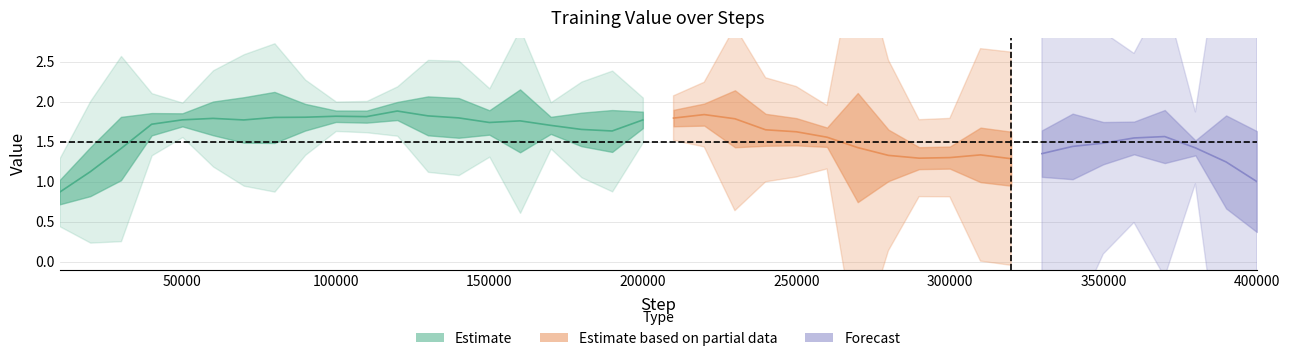

How many interior local peaks (higher than both neighbors) does the data have?

12